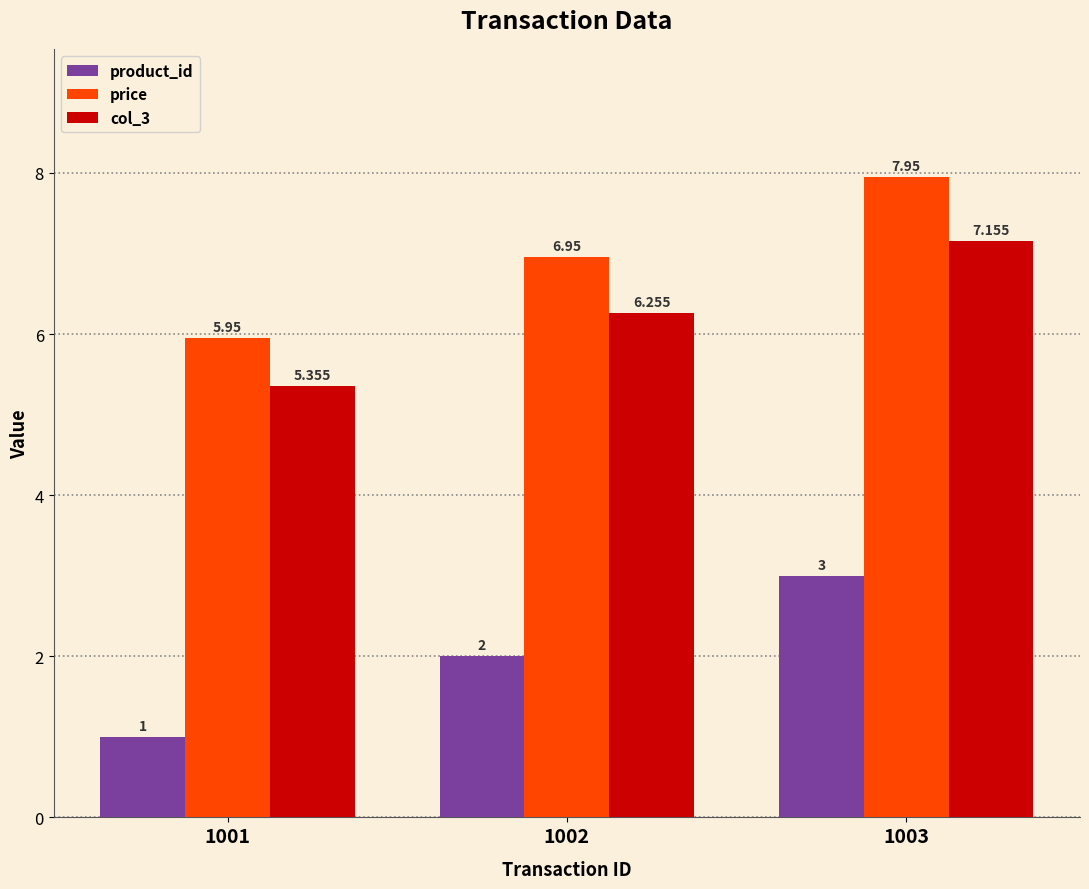

What is the minimum value shown in the chart?

1.0